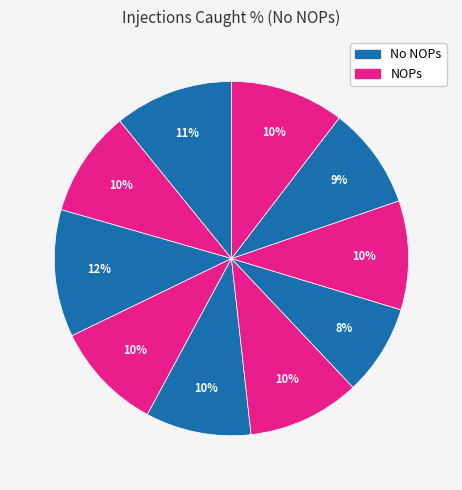

Is there any slice that represents more than half of the pie?

No